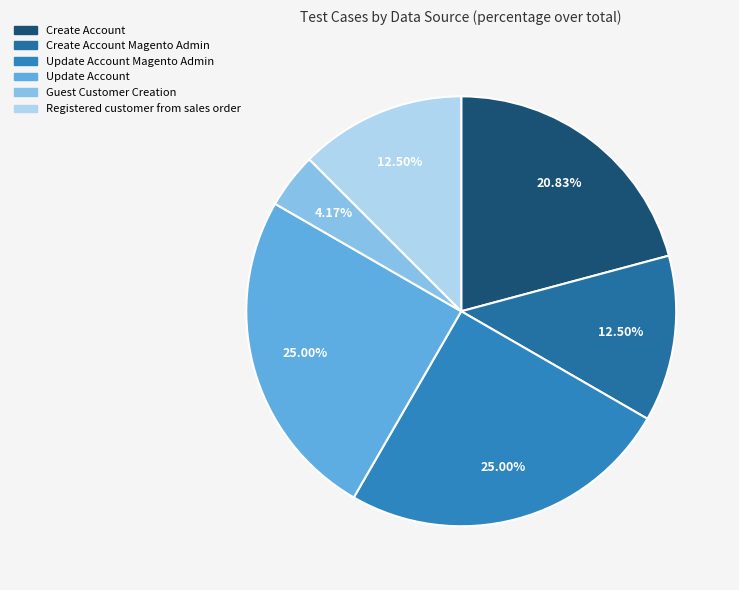

What portion of the pie excludes Create Account Magento Admin?

87.5%